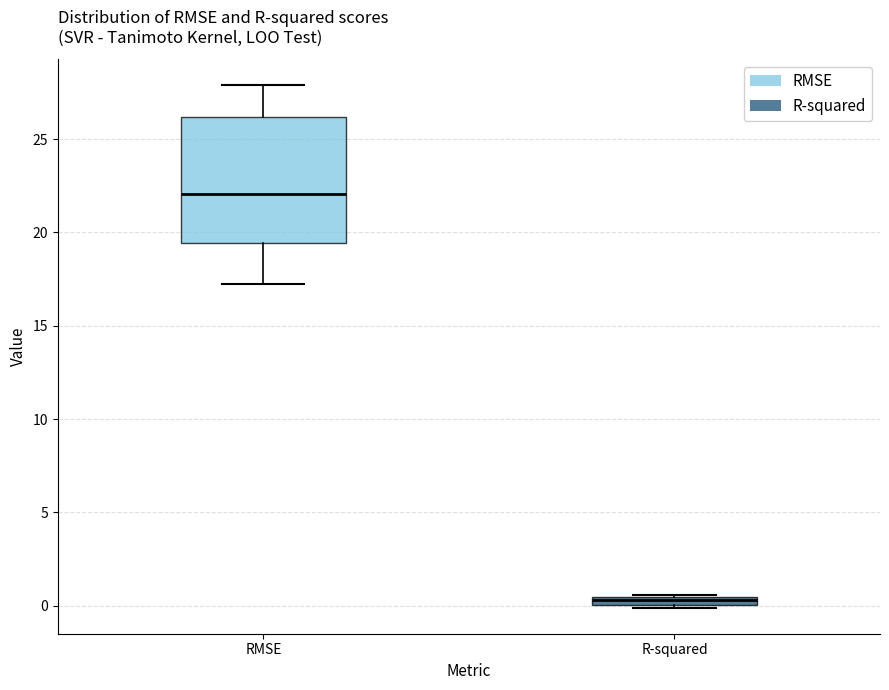

Which box is the tallest, from its lower edge to its upper edge?

RMSE